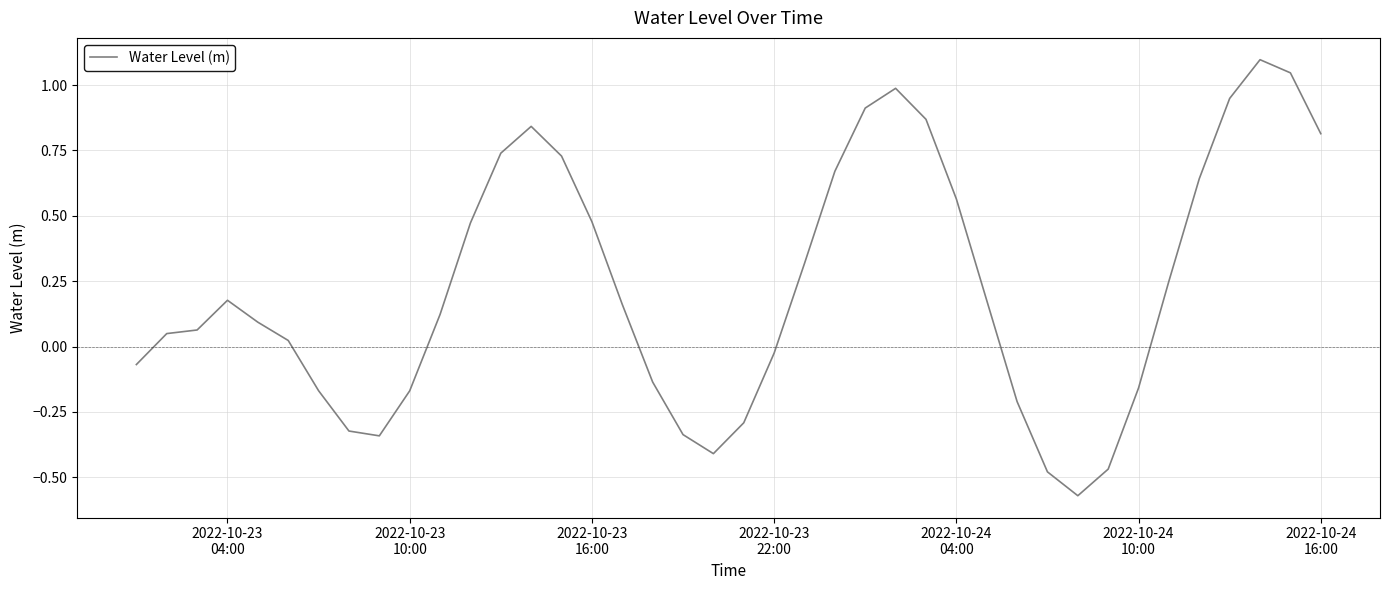

What is the difference between the maximum and minimum values?

1.7